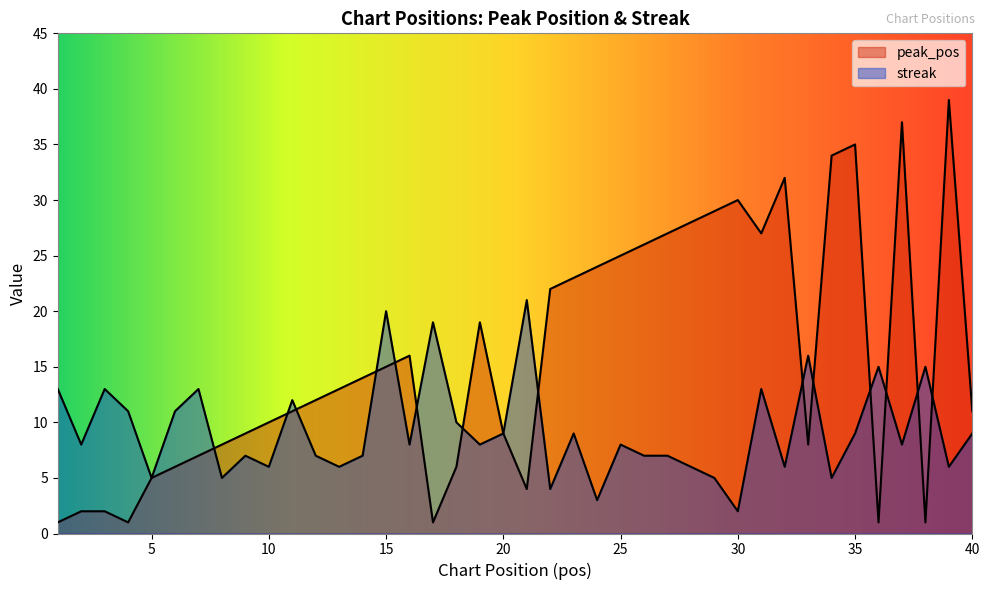

True or false: streak and peak_pos intersect in this chart.

True